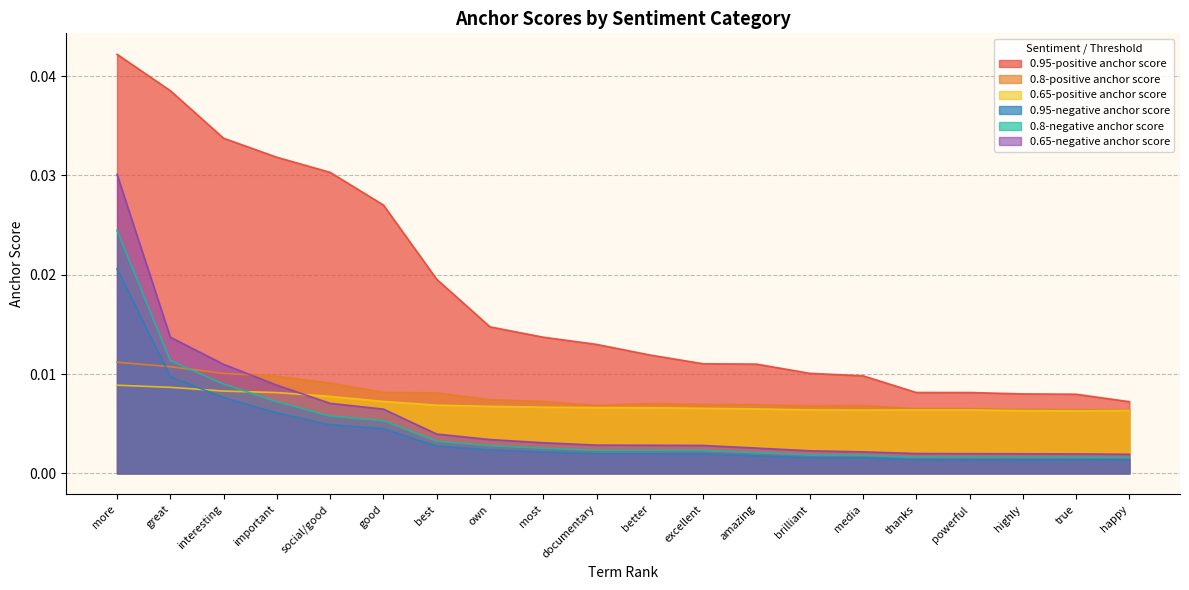

How many lines are shown in the chart?

6